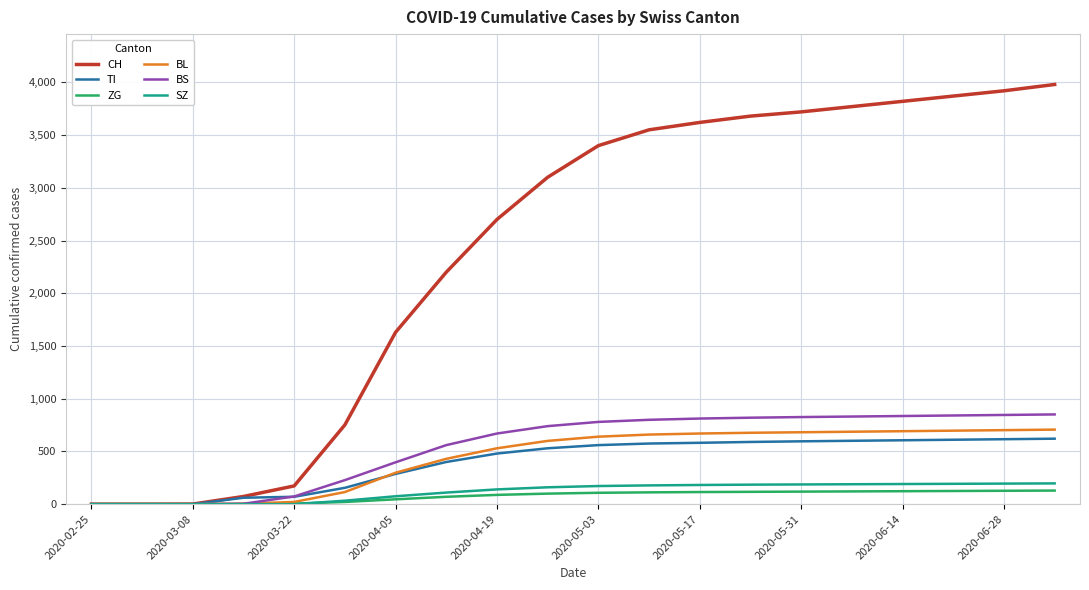

What is the maximum value for SZ?

197